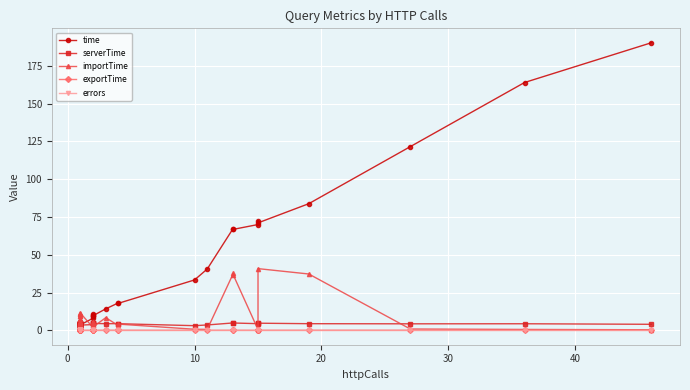

True or false: time and errors intersect in this chart.

False